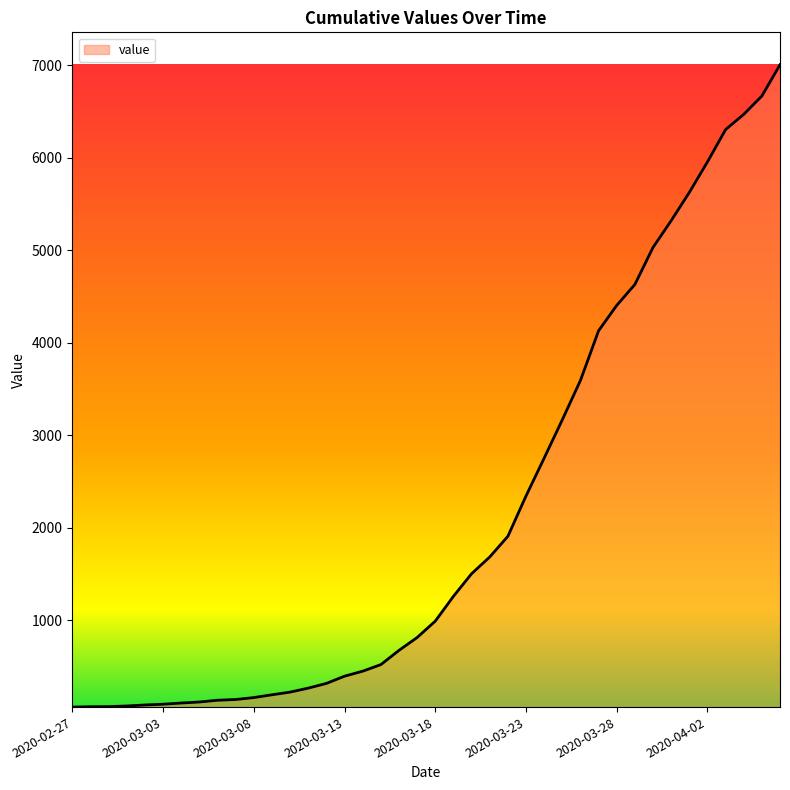

What is the maximum value shown in the chart?

7004